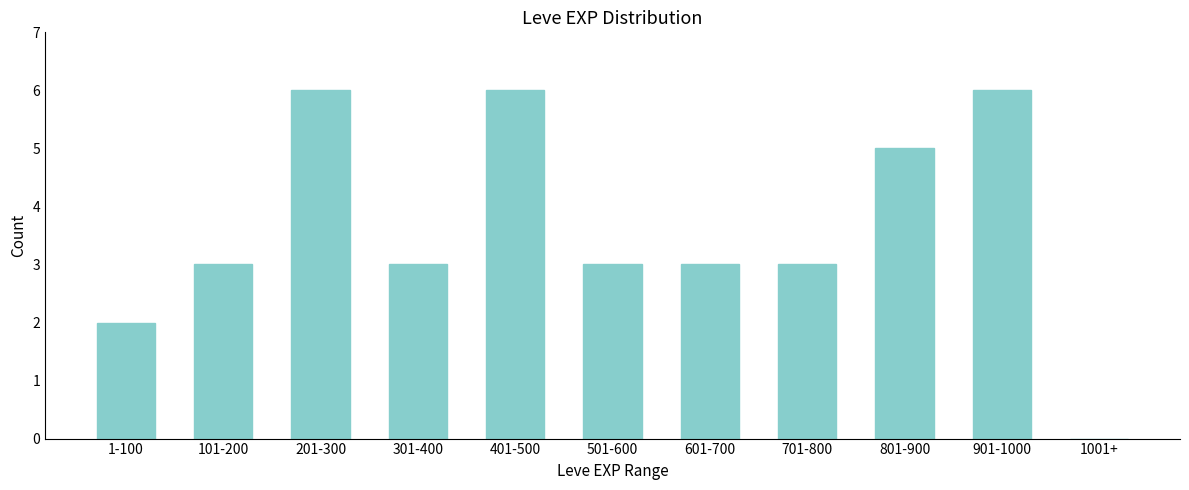

Reading left to right, what are all the values shown in this chart?

1-100=2	101-200=3	201-300=6	301-400=3	401-500=6	501-600=3	601-700=3	701-800=3	801-900=5	901-1000=6	1001+=0